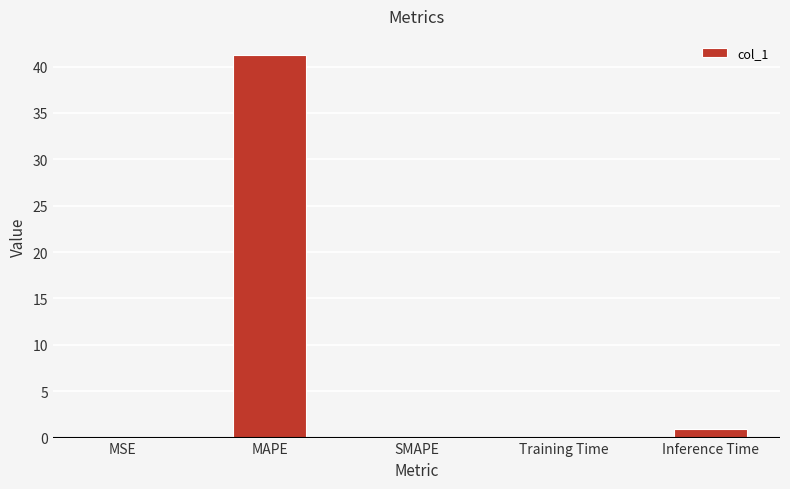

How many data points does each series have?

5